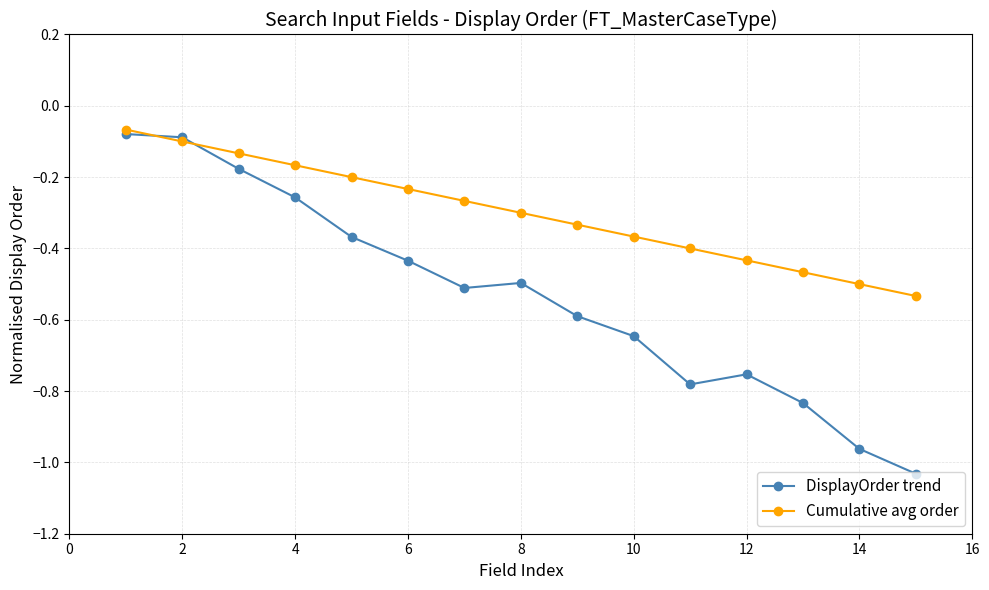

List the series in order of their overall mean, lowest first.

DisplayOrder trend, Cumulative avg order